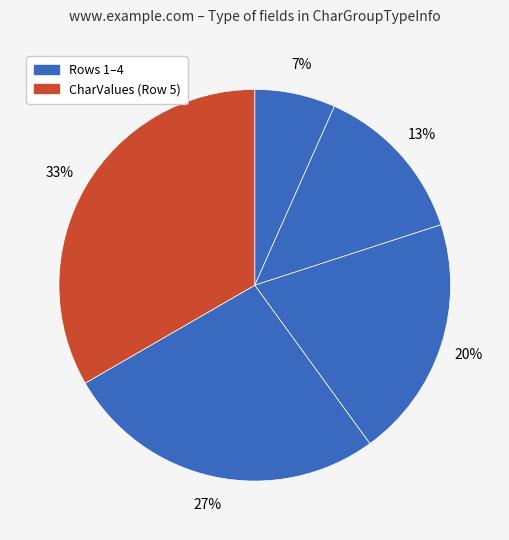

Count the number of slices in the pie.

5